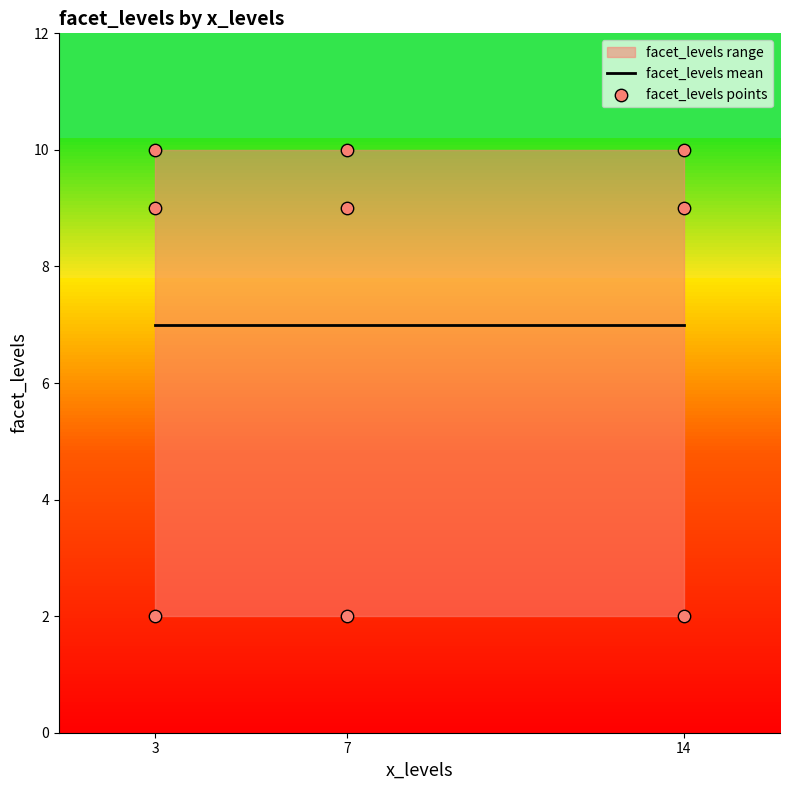

Which has a higher value, 14 or 7?

14